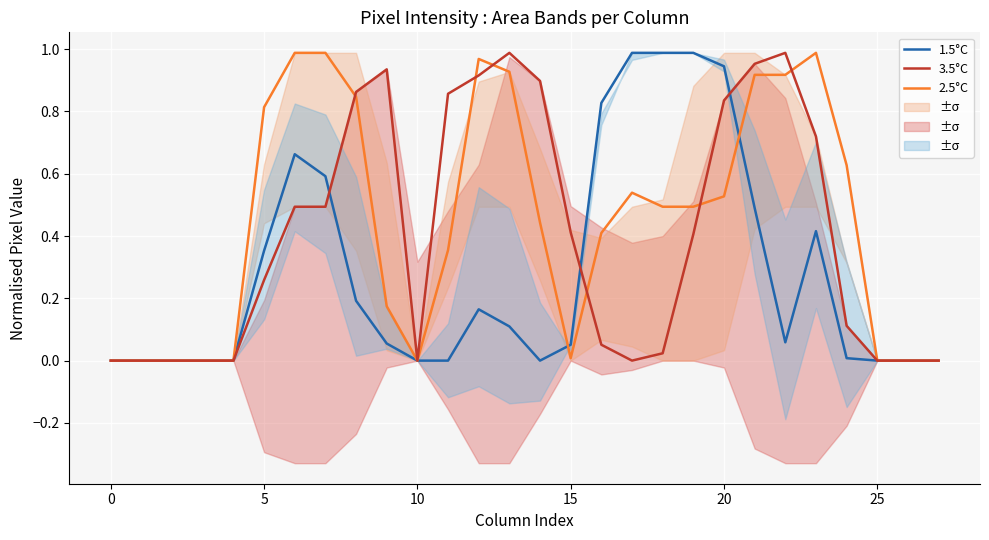

Is this an area chart (filled region under the line)?

No